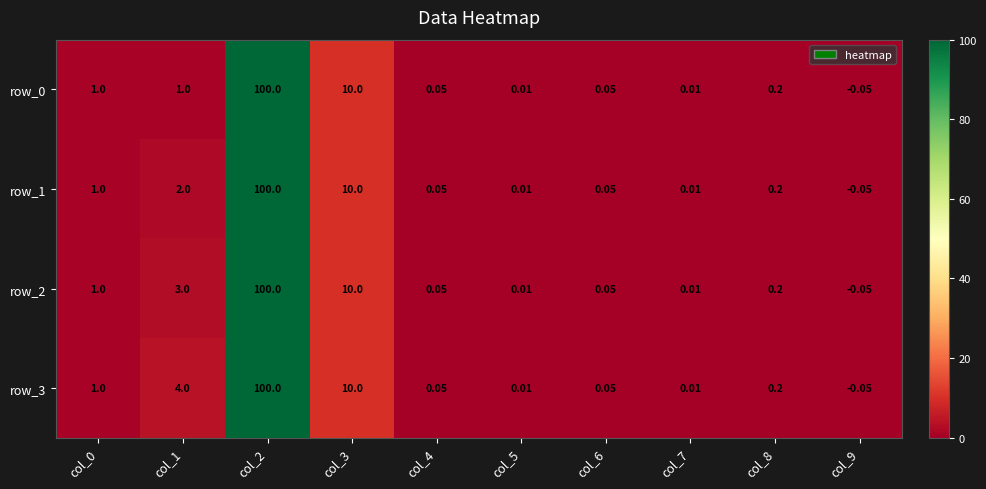

Is the value of row_1 at col_1 greater than the value of row_2 at col_4?

Yes